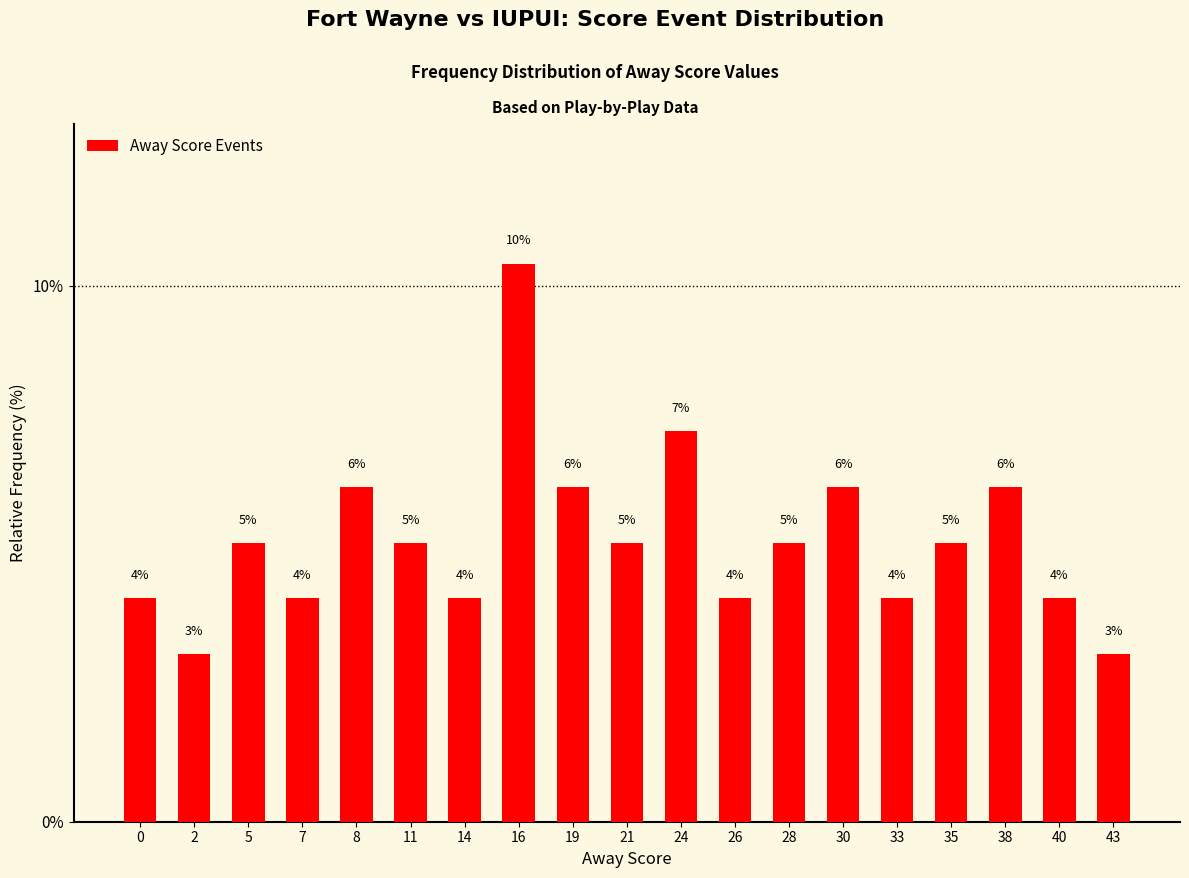

Are the bars grouped side by side (vs. stacked)?

No